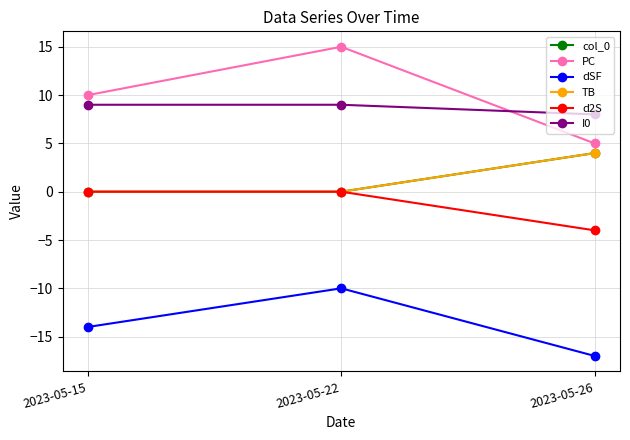

Is it true that col_0 equals 0 at 2023-05-22?

True